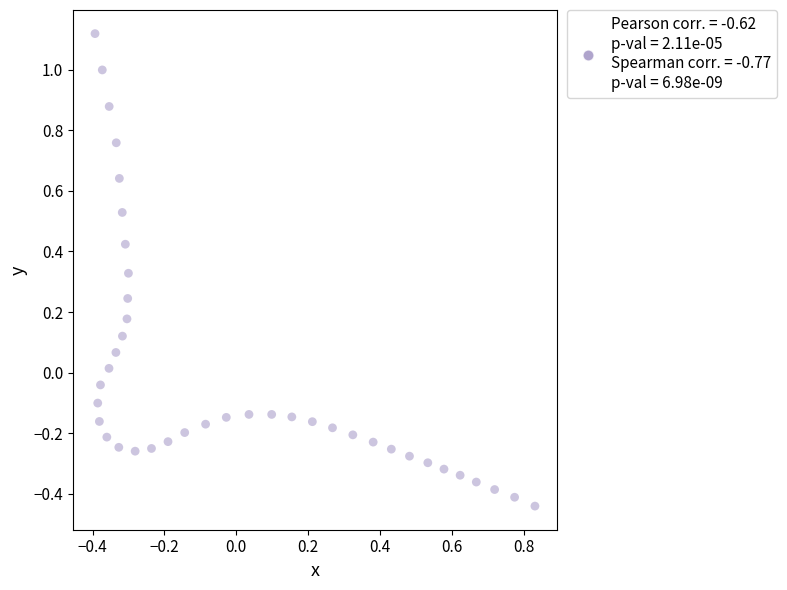

What is the range of X values (max minus min)?

1.2